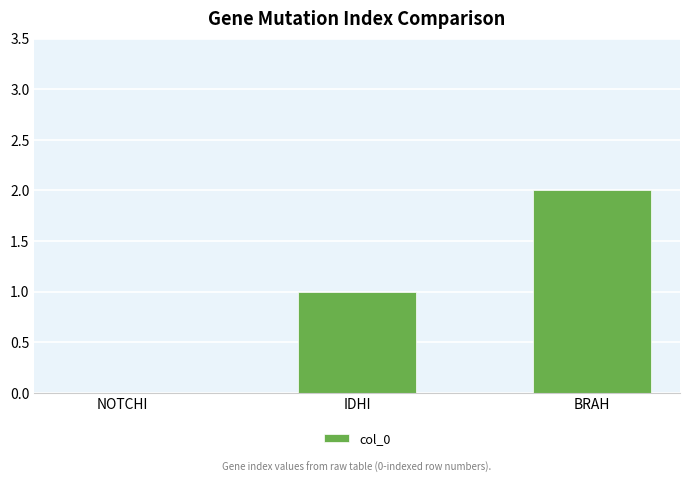

Which has a higher value, BRAH or IDHI?

BRAH